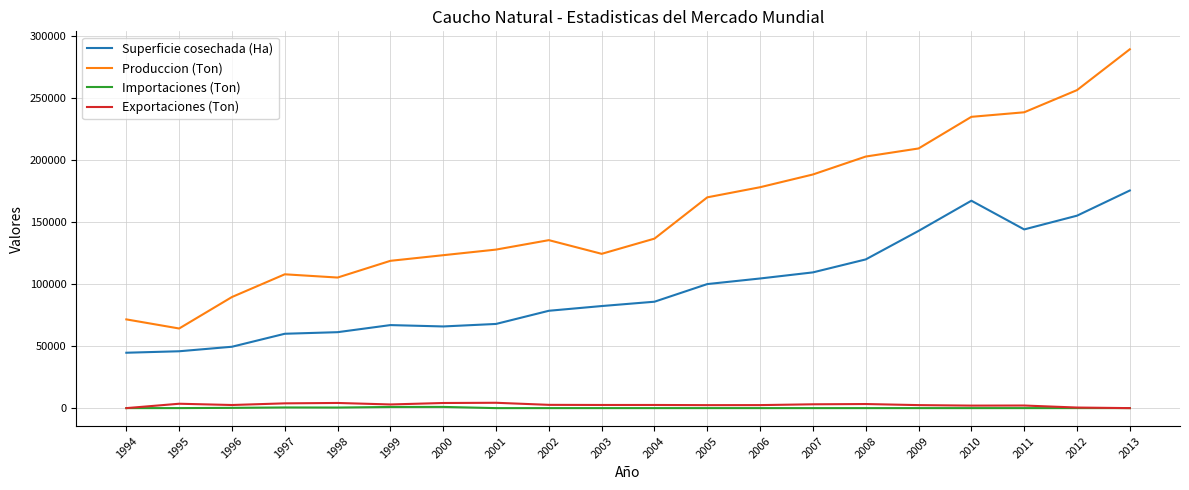

True or false: Exportaciones (Ton) and Superficie cosechada (Ha) cross at least once.

False